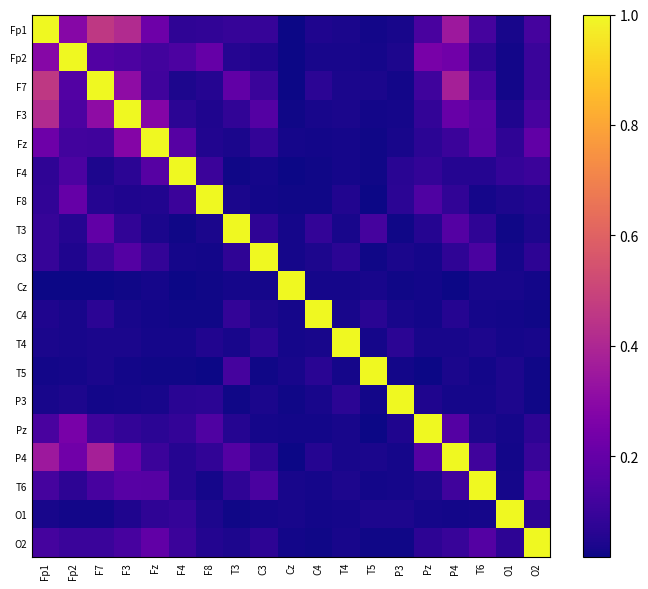

What is the total value across all series at Fz?

2.8